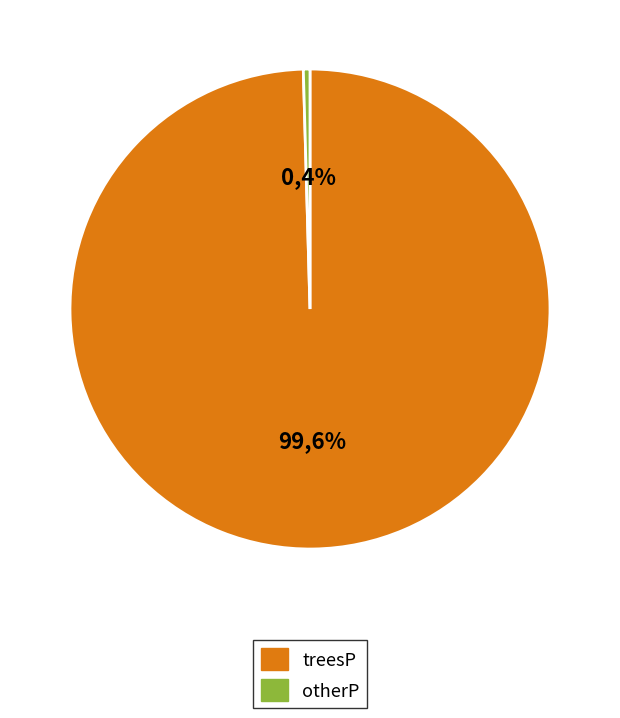

Between otherP and treesP, which is larger?

treesP